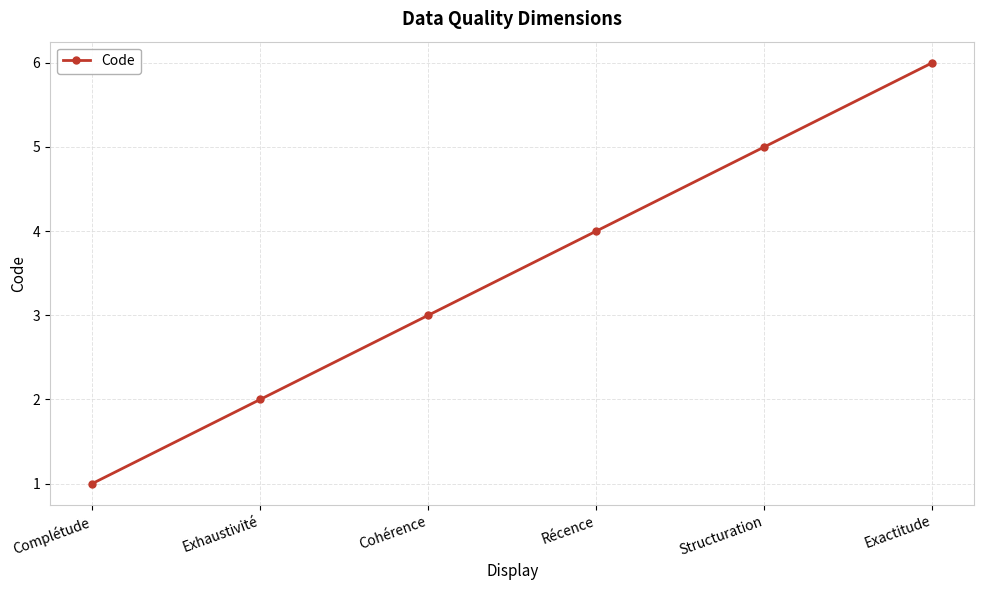

Read the value at Exhaustivité.

2